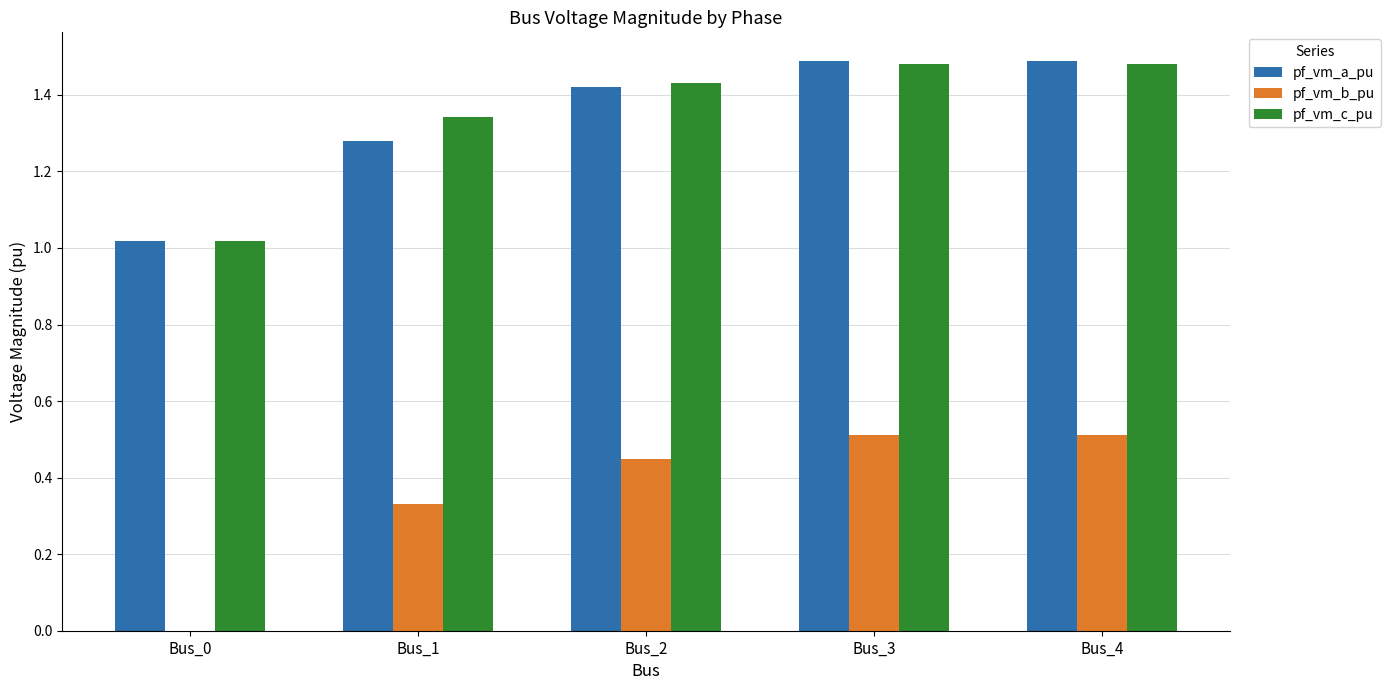

The pf_vm_b_pu series shows 0.5 at Bus_3. True or false?

True